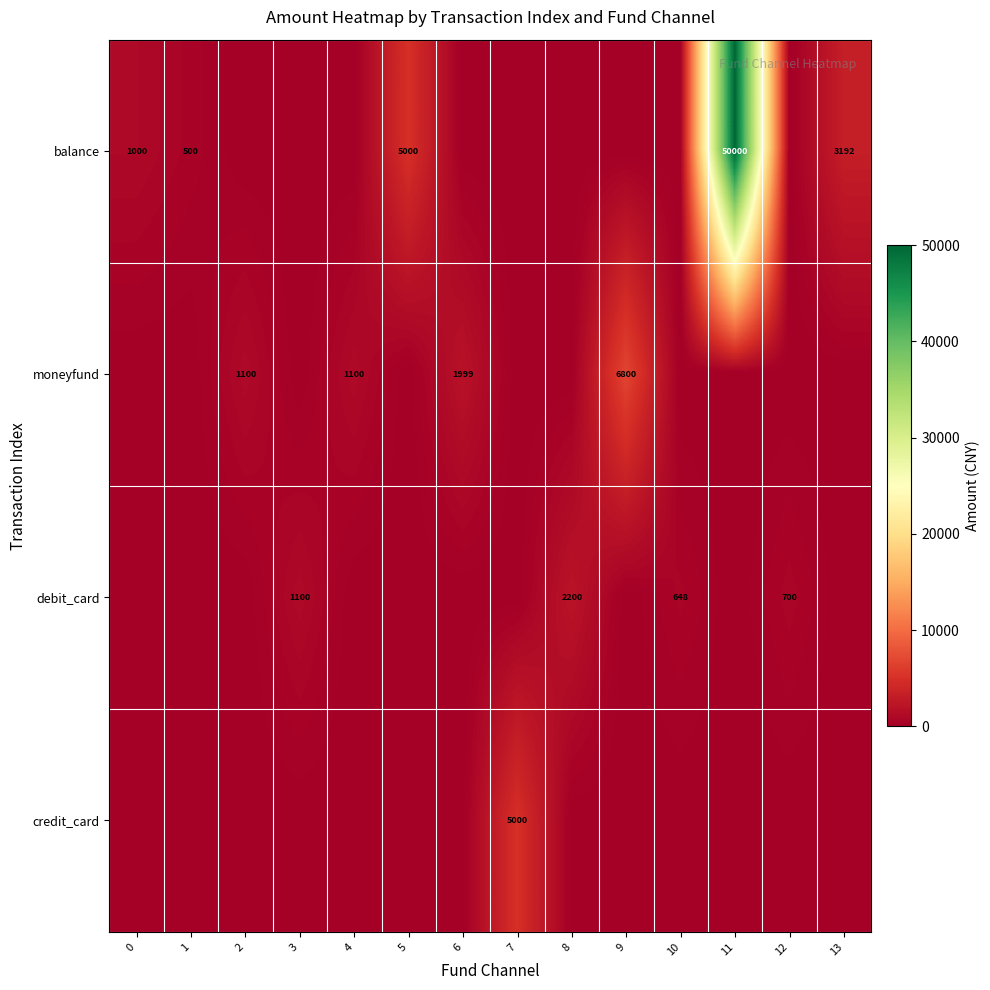

True or false: moneyfund has a value of 461 at 6.

False